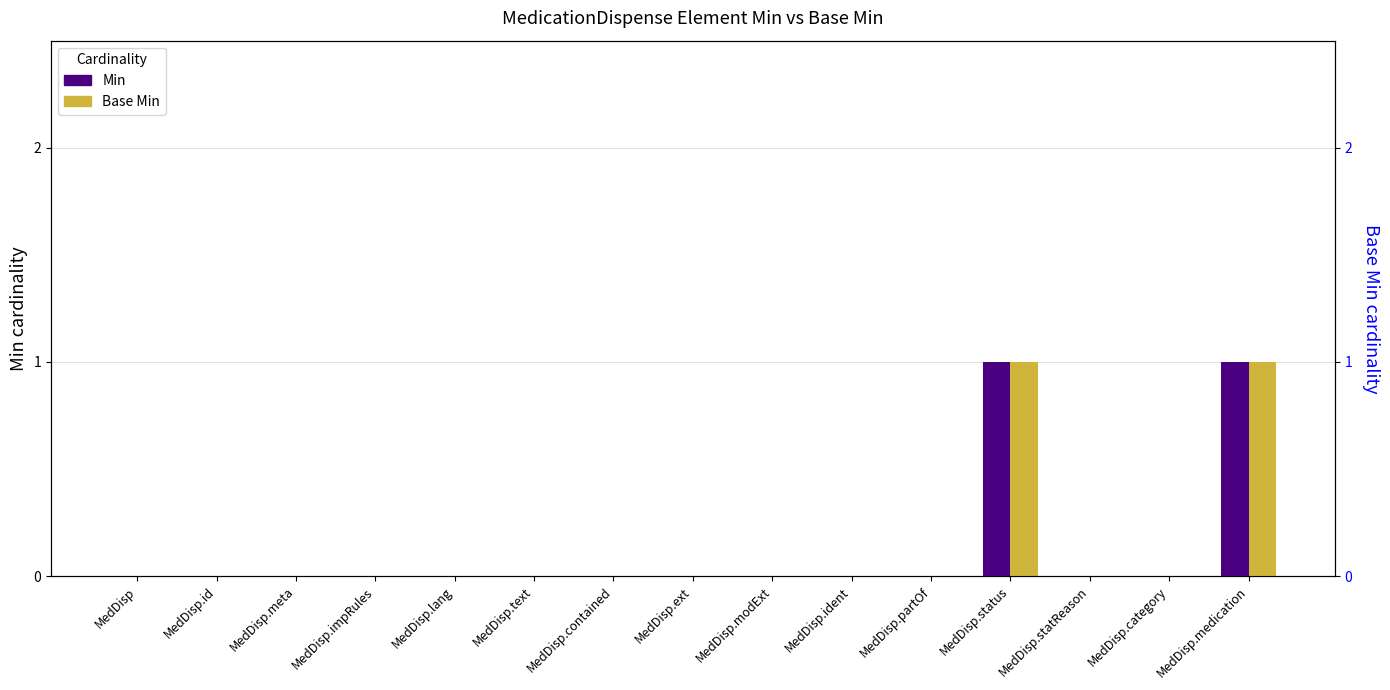

What are all the series names shown in the legend?

Min, Base Min